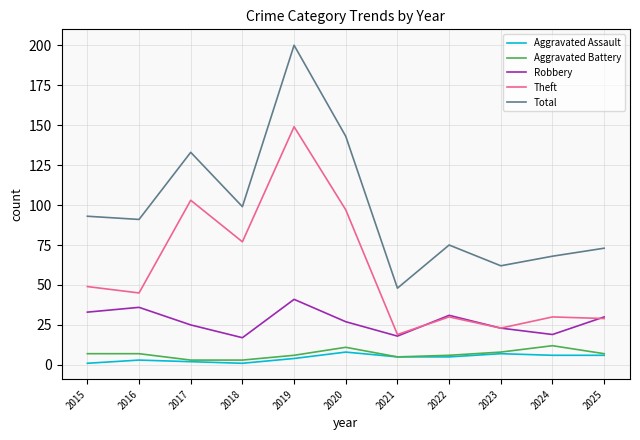

How many Aggravated Battery values are between 5 and 8?

7